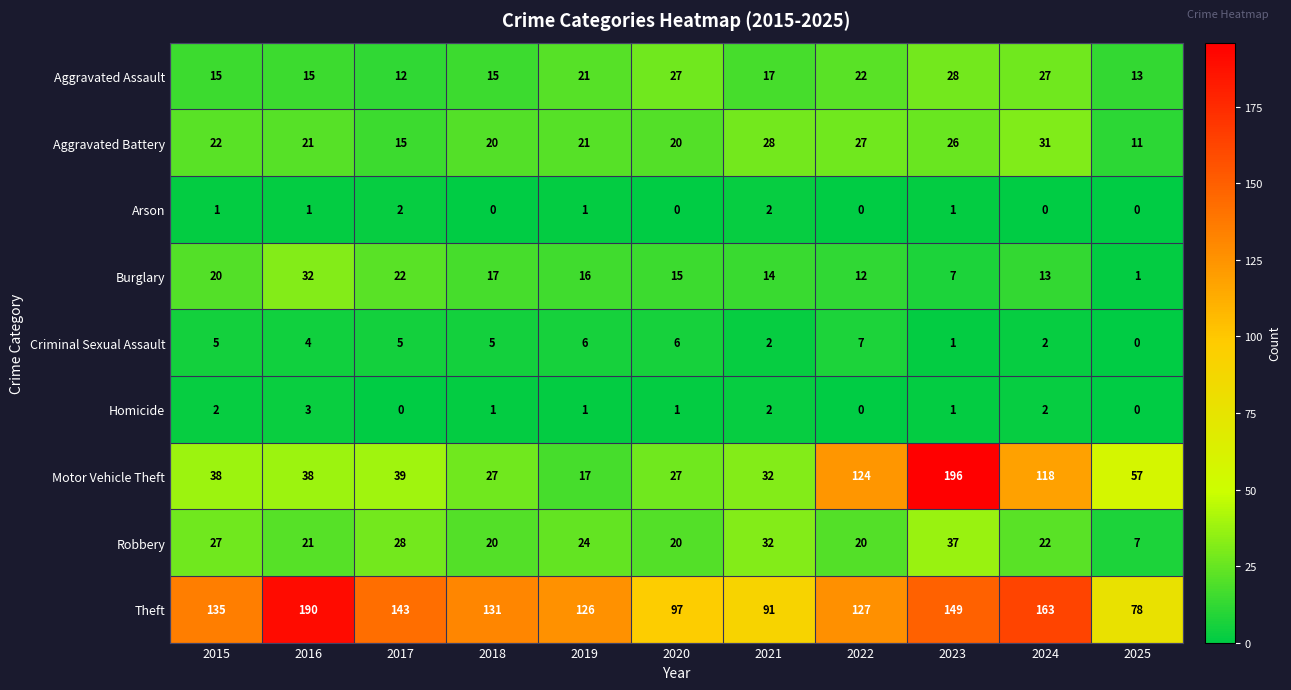

True or false: Robbery has a value of 37 at 2024.

False